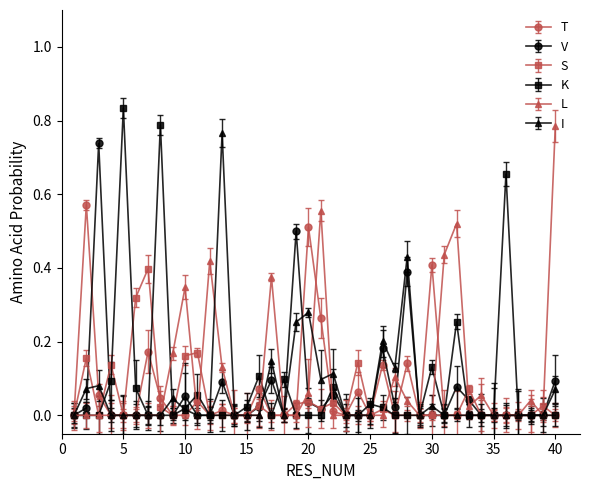

True or false: I has more than 0 interior local peaks.

True